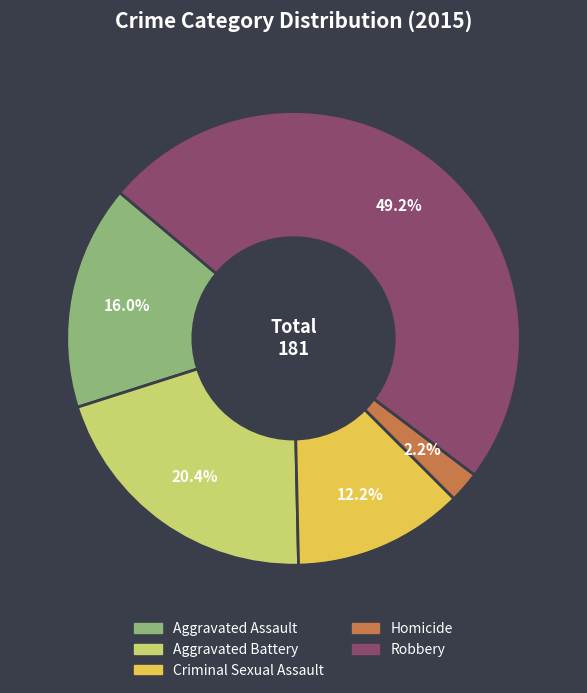

How many segments does this pie chart have?

5